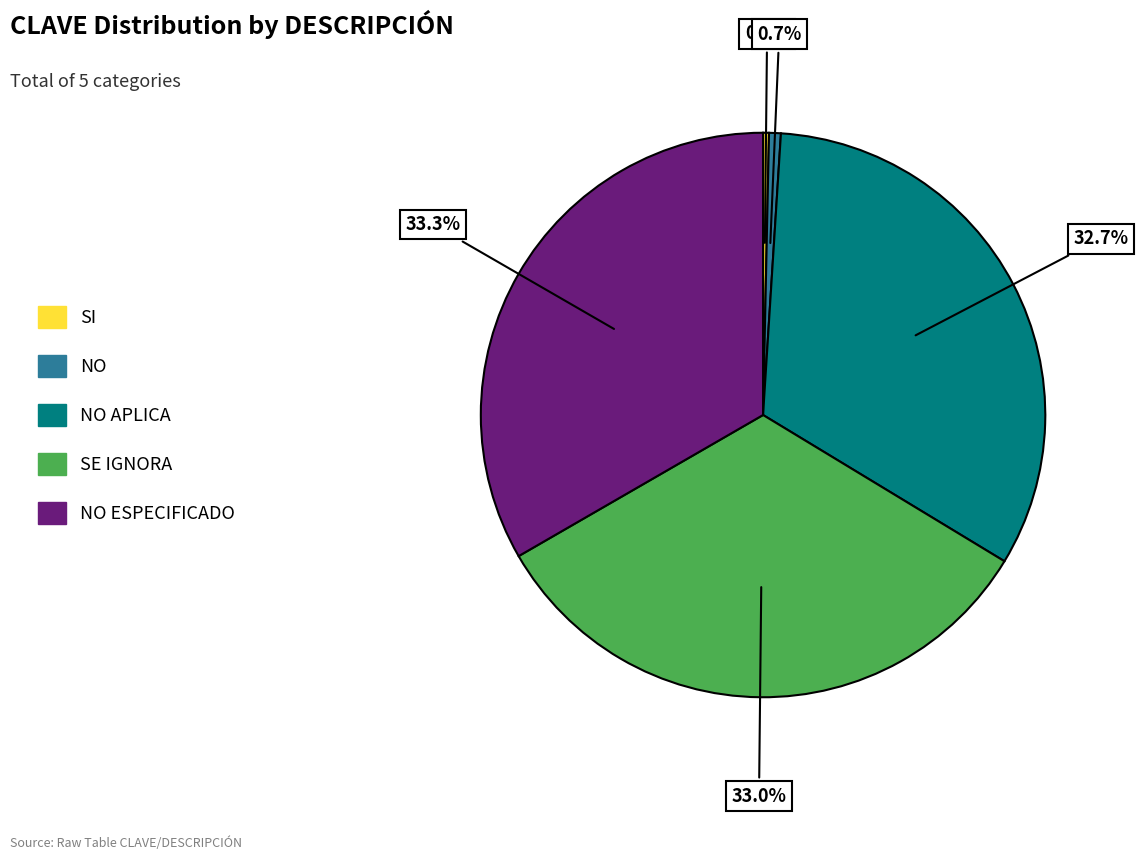

Does any single category account for the majority?

No